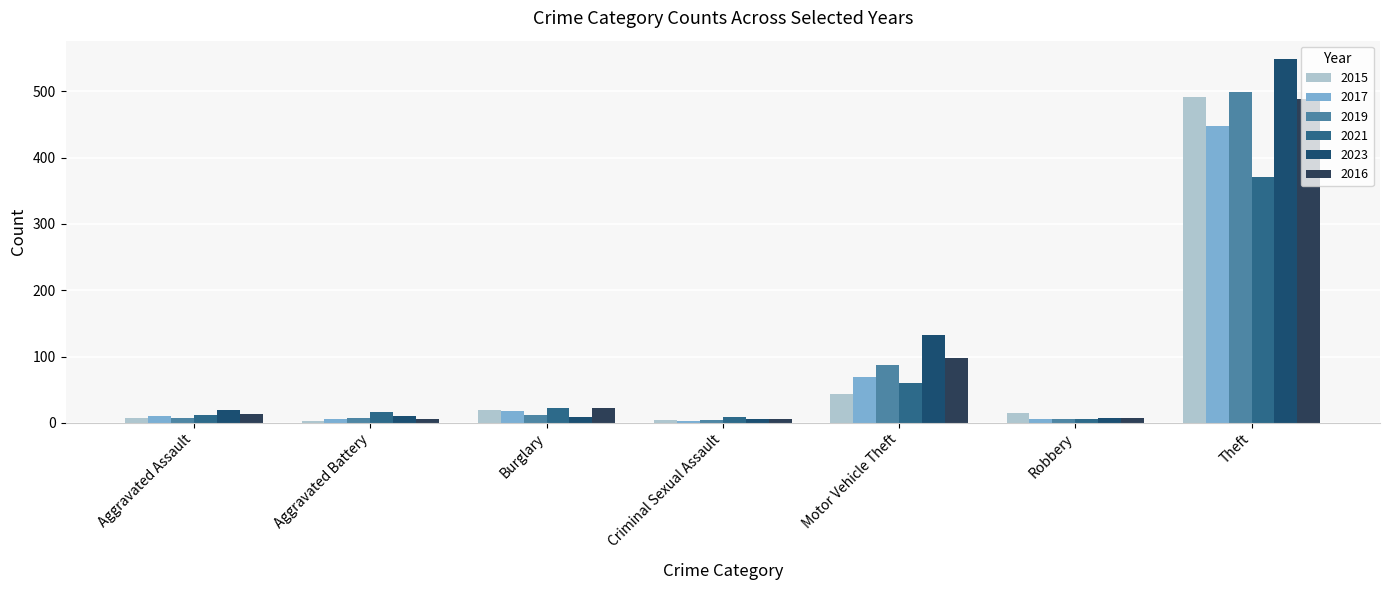

True or false: 2016 has a value of 6 at Criminal Sexual Assault.

True